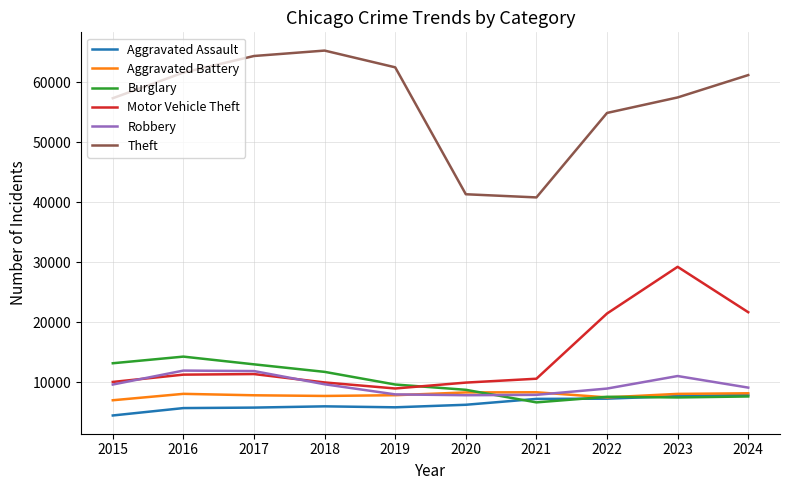

The Motor Vehicle Theft series shows 14632 at 2018. True or false?

False